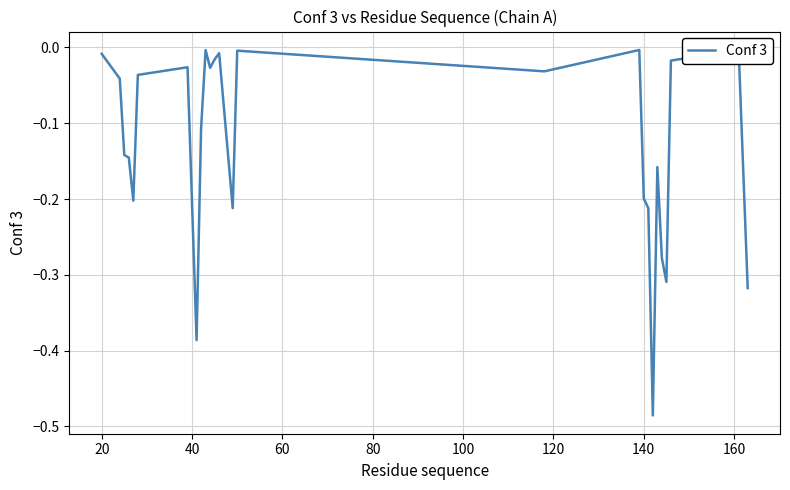

How many lines are shown in the chart?

1